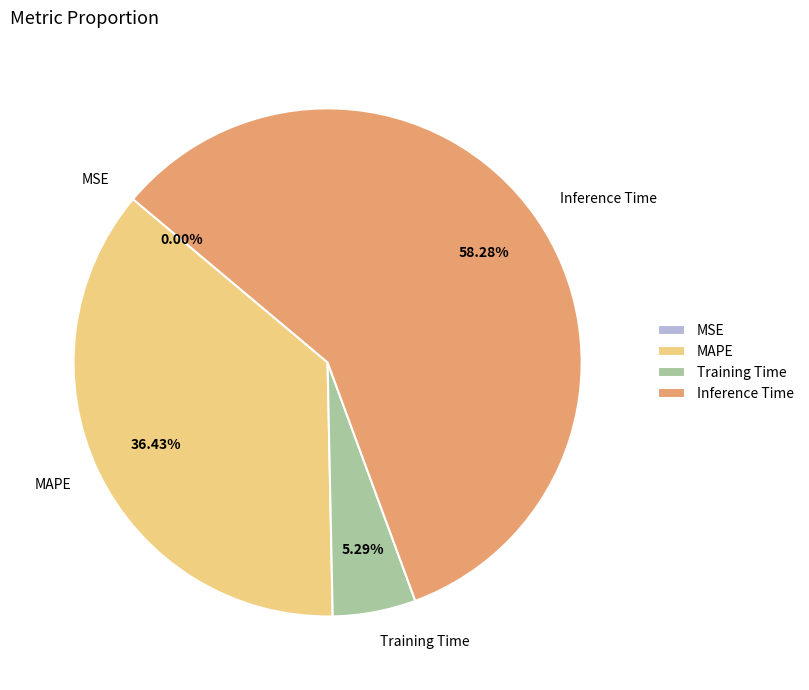

Does Inference Time account for over 50% of the chart?

Yes